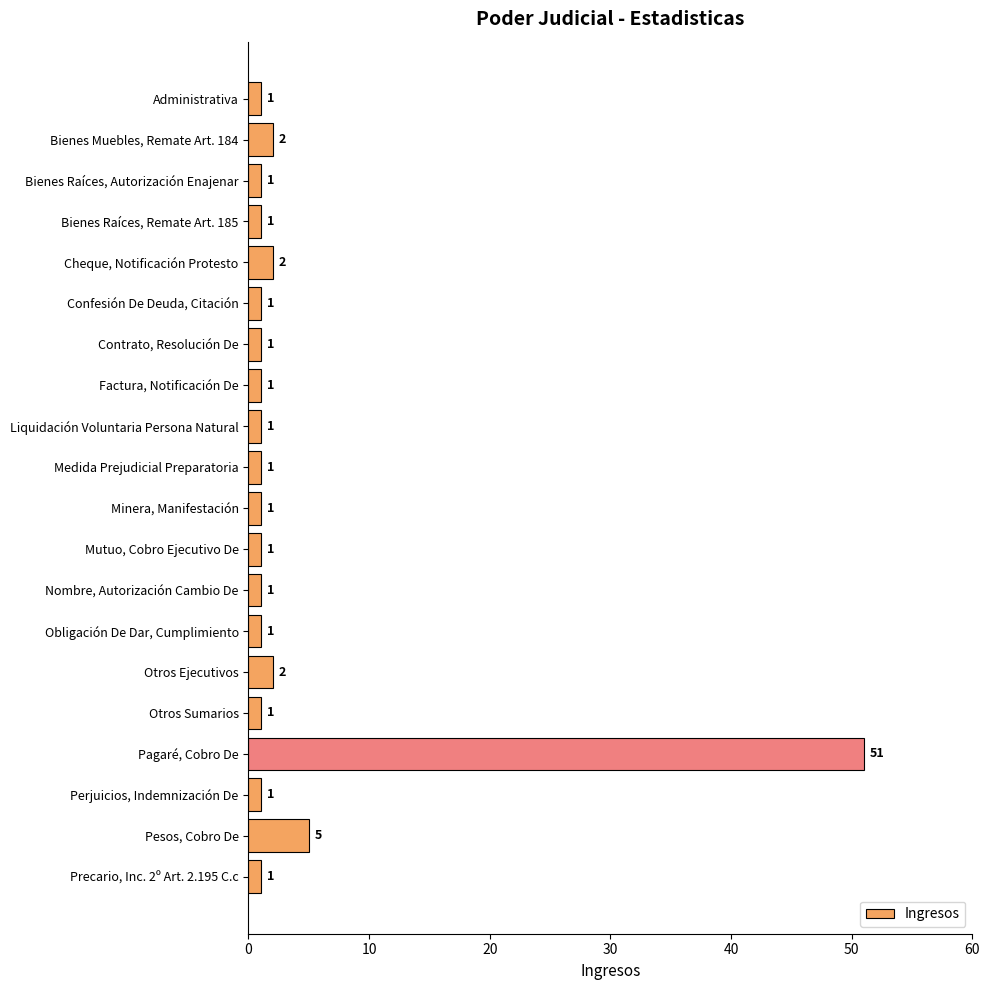

The chart shows a value of 1 at Mutuo, Cobro Ejecutivo De. True or false?

True